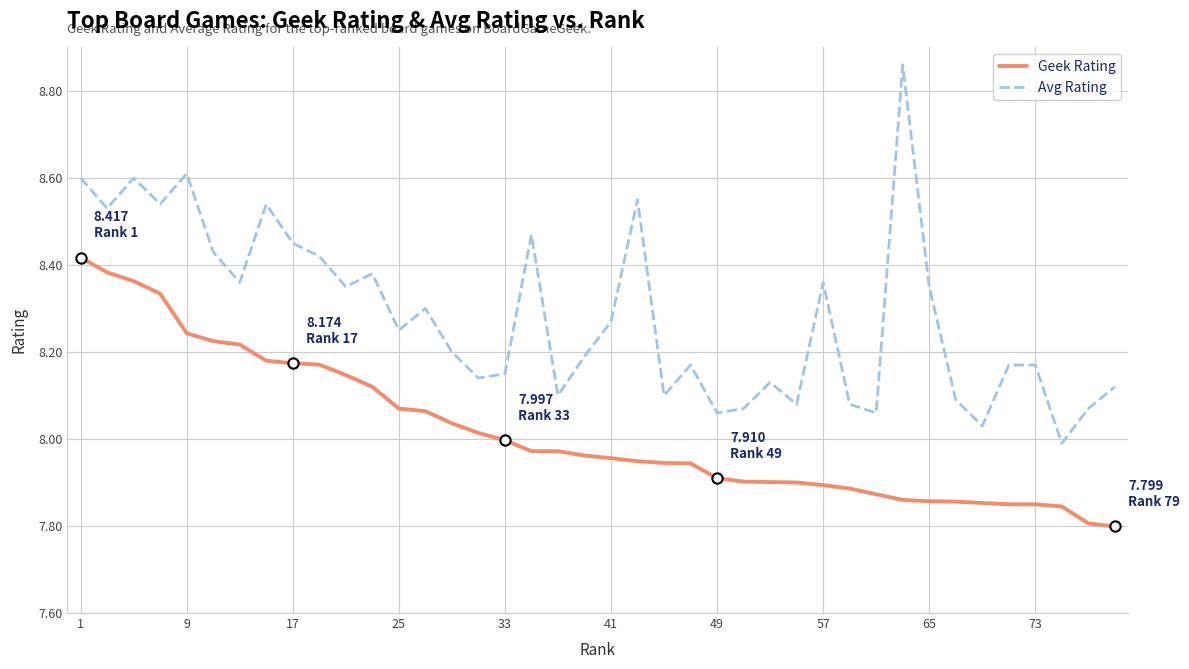

What are all the series names shown in the legend?

Geek Rating, Avg Rating